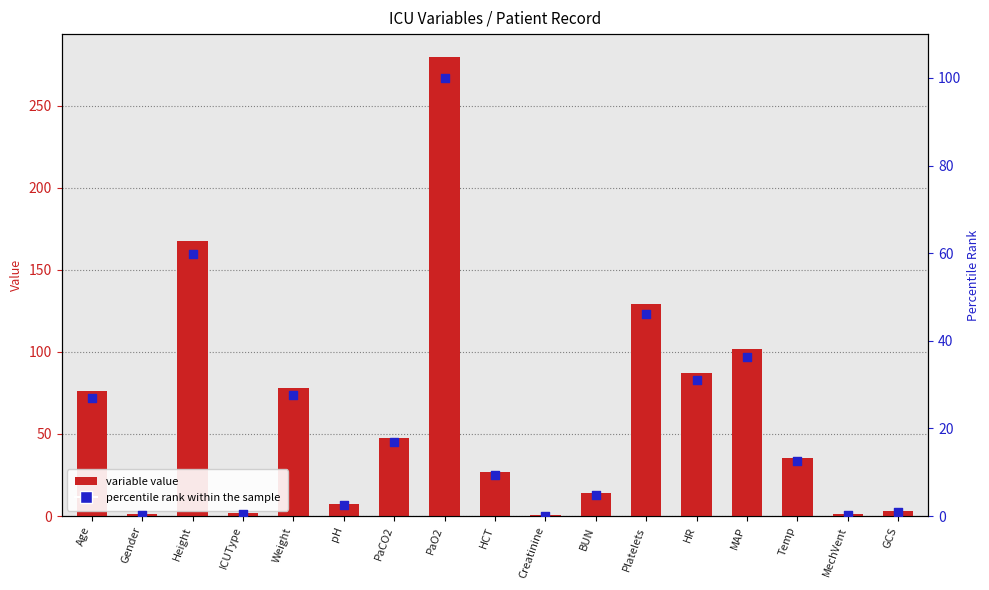

At how many categories does at least one series exceed 191?

1